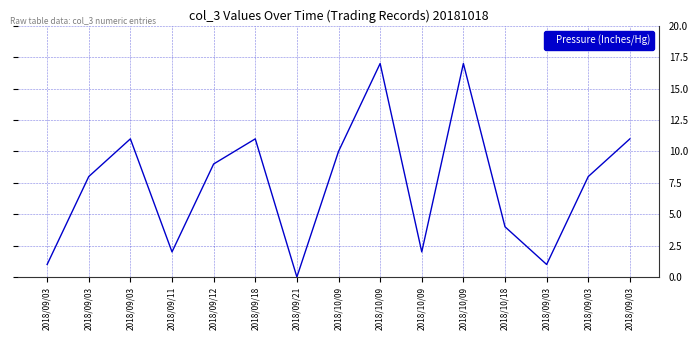

Where does the data first go above 8?

2018/09/03